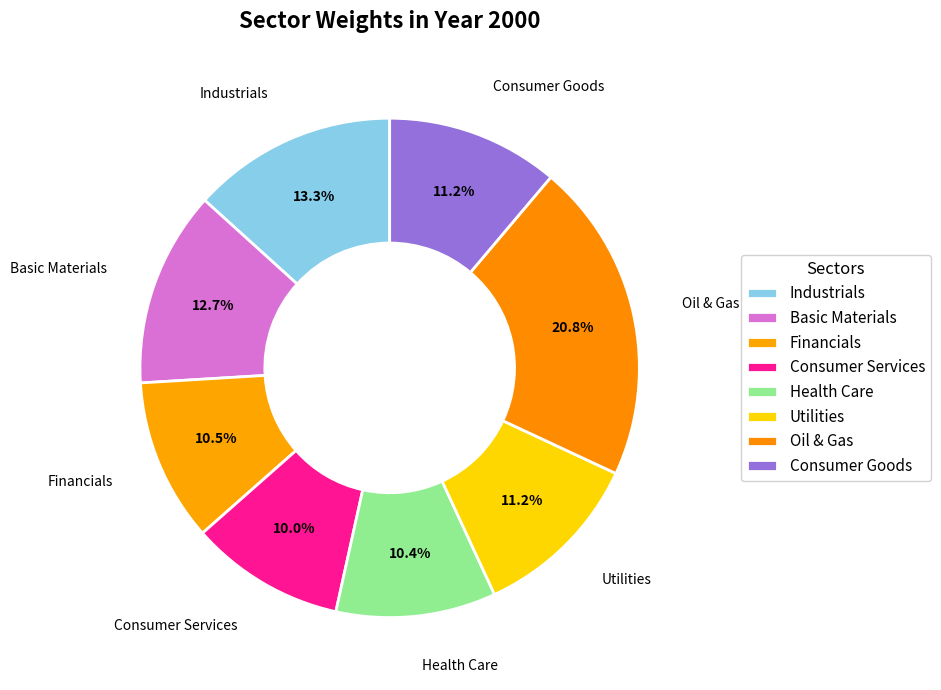

To the nearest percent, what is the combined percentage of Industrials and Oil & Gas?

34%